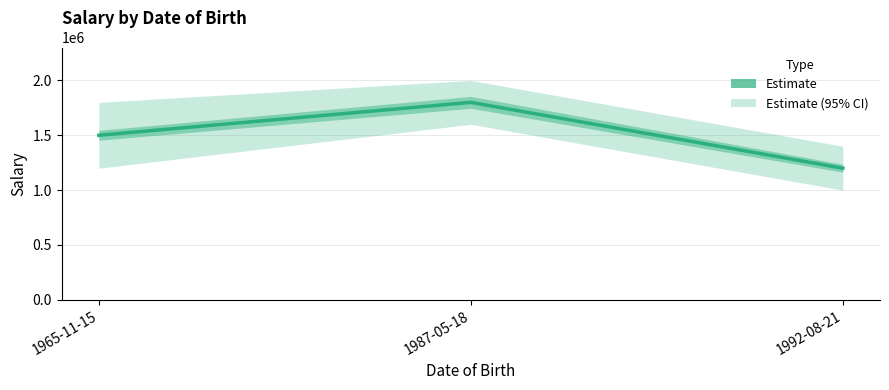

What value does the data have at 1987-05-18, to the nearest 50?

1800000